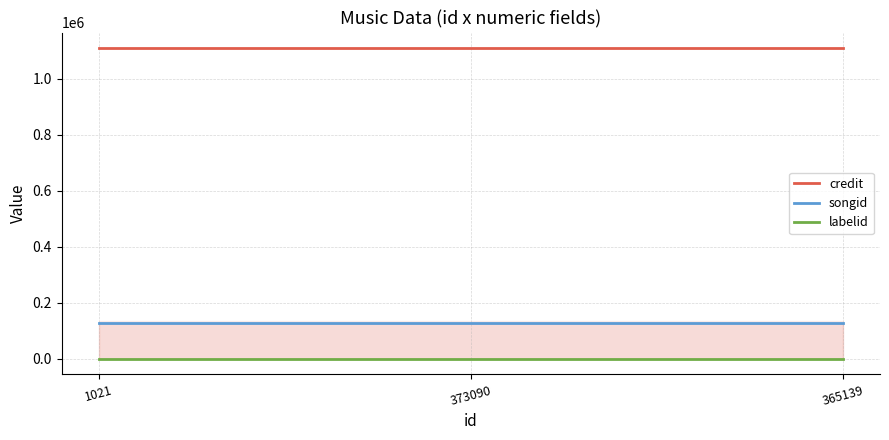

What is the maximum value for credit?

1109186